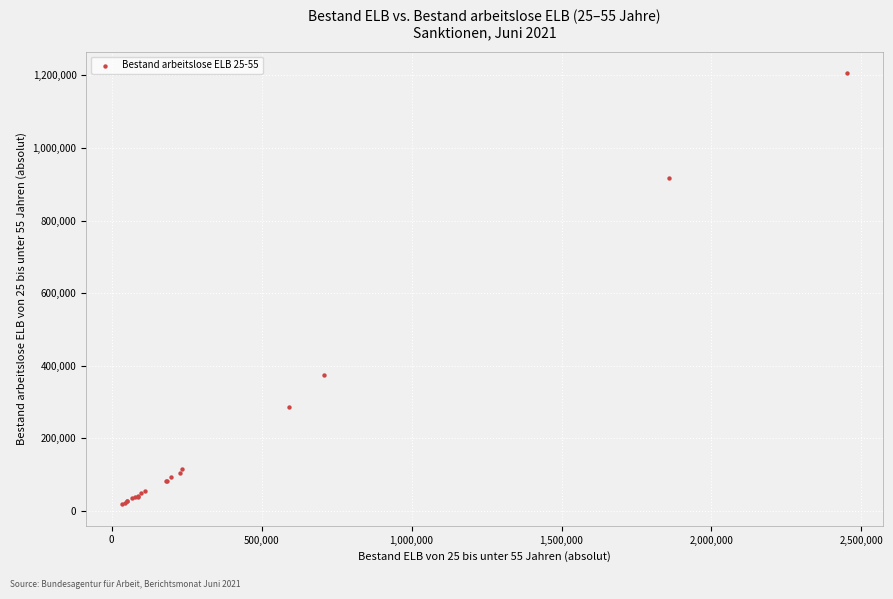

What Y value in the scatter plot is closest to 612263?

374553